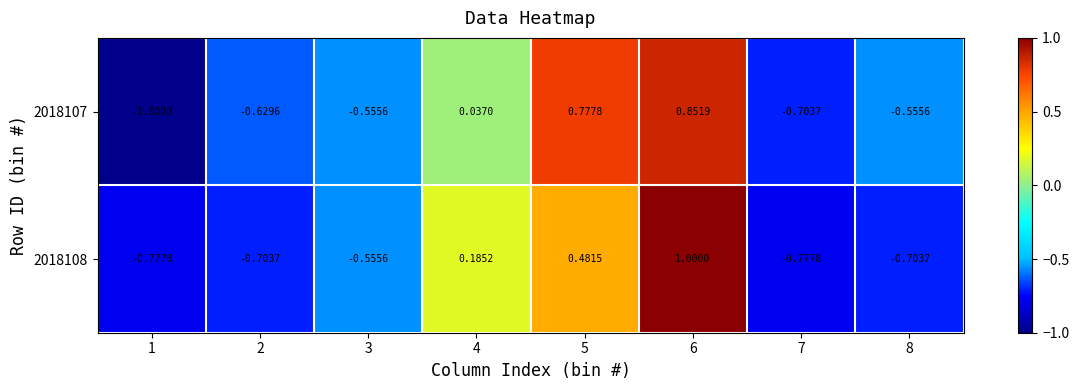

Is the value of 2018108 at 5 greater than the value of 2018107 at 1?

Yes